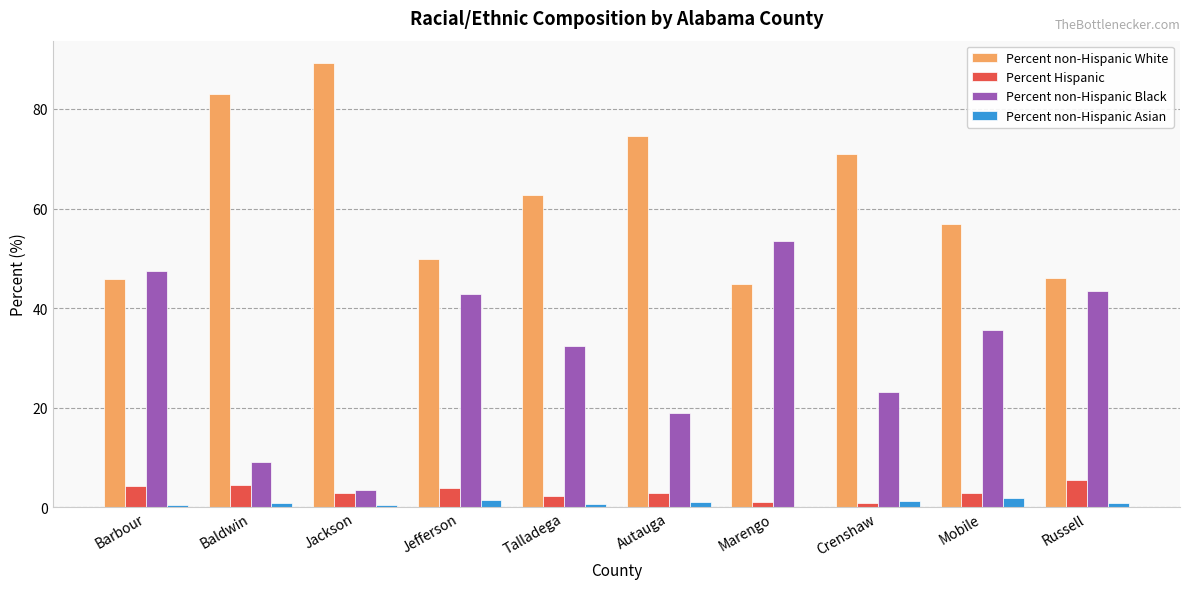

How many data points in Percent non-Hispanic Black are above 35?

5